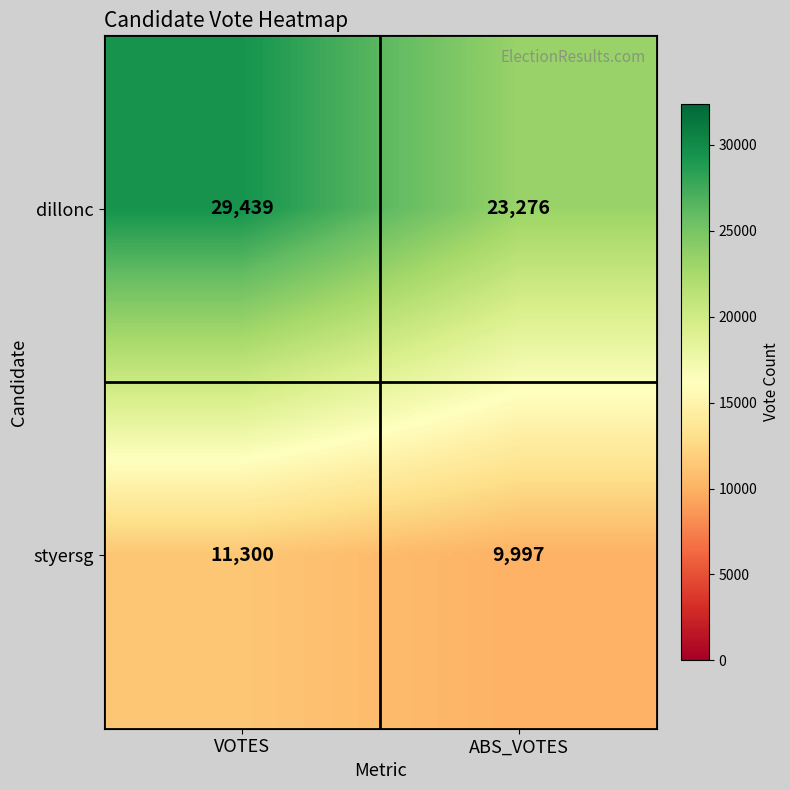

What is the difference between the maximum and minimum values in the dillonc series?

6163